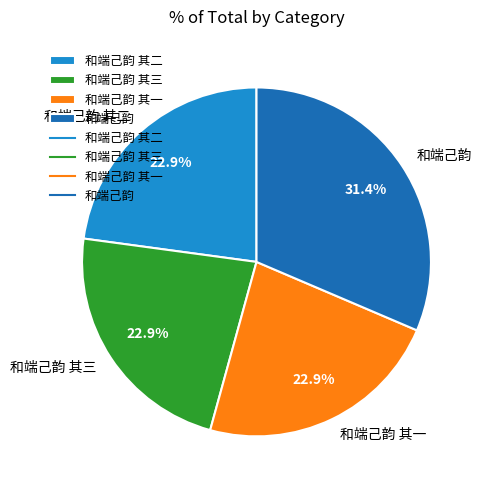

Does any single category account for the majority?

No